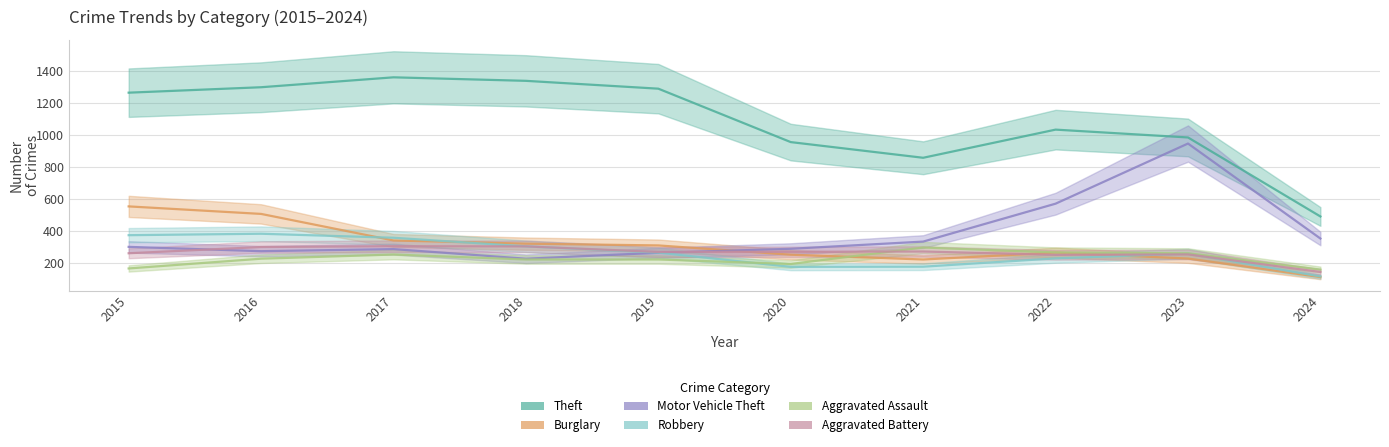

In Burglary, how many points are higher than both neighbors (excluding endpoints)?

1